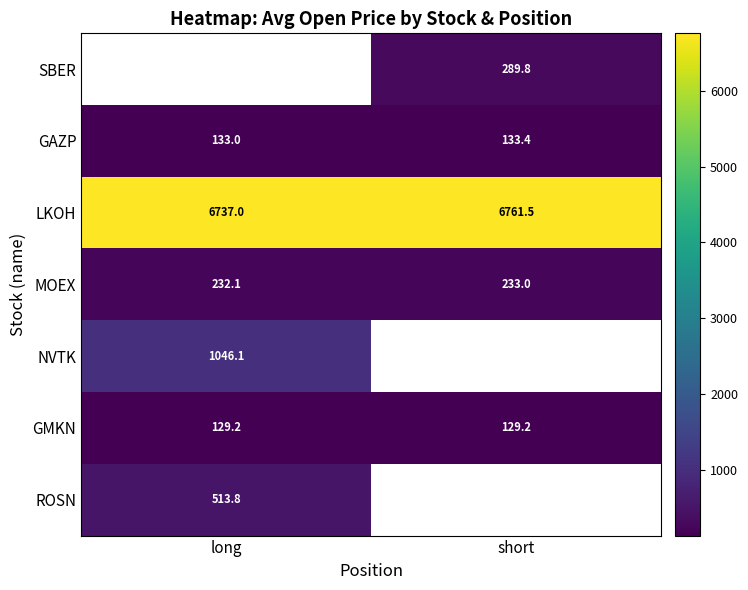

What is the sum of the GAZP values at short and long?

266.4